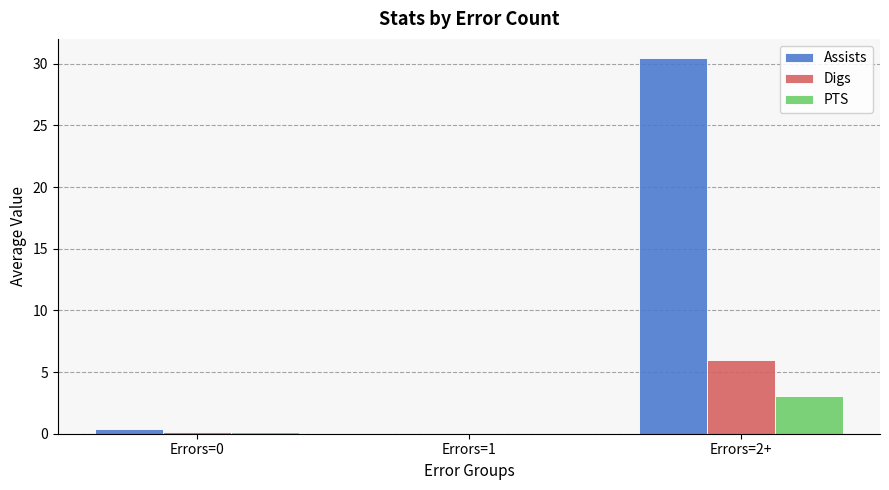

Is it true that Assists equals -13.3 at Errors=1?

False